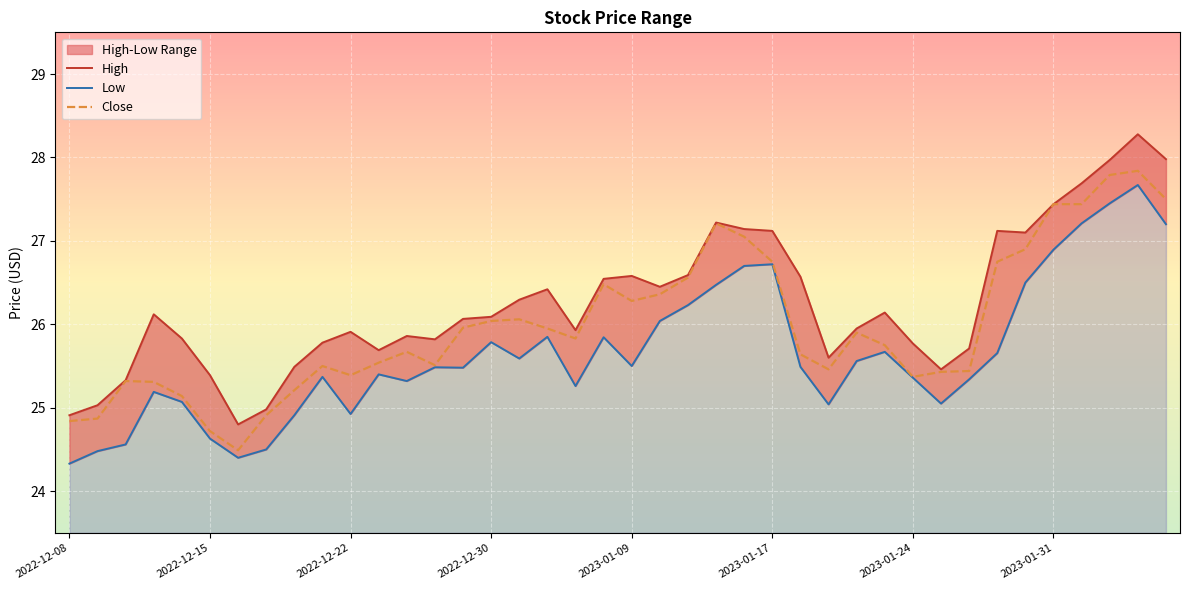

Which series has the largest range (max minus min)?

High